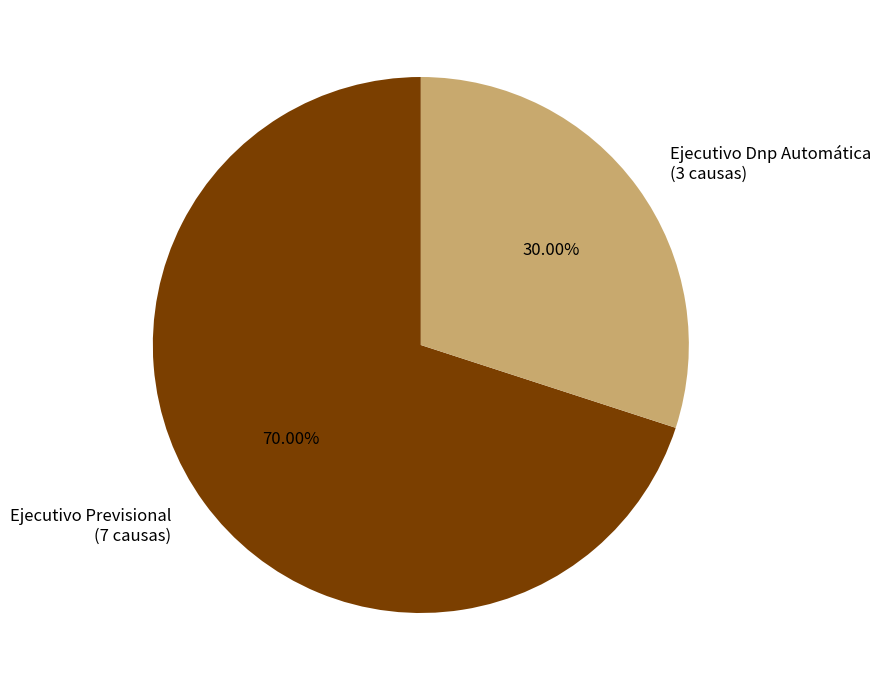

Does any single category account for the majority?

Yes